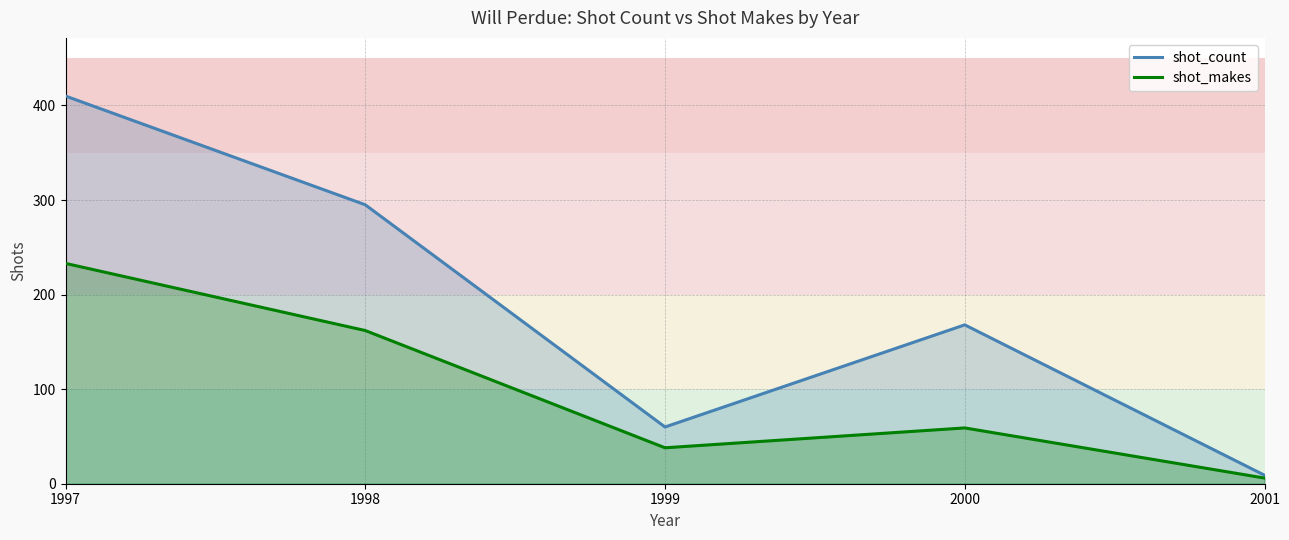

What is the maximum value for shot_count?

410